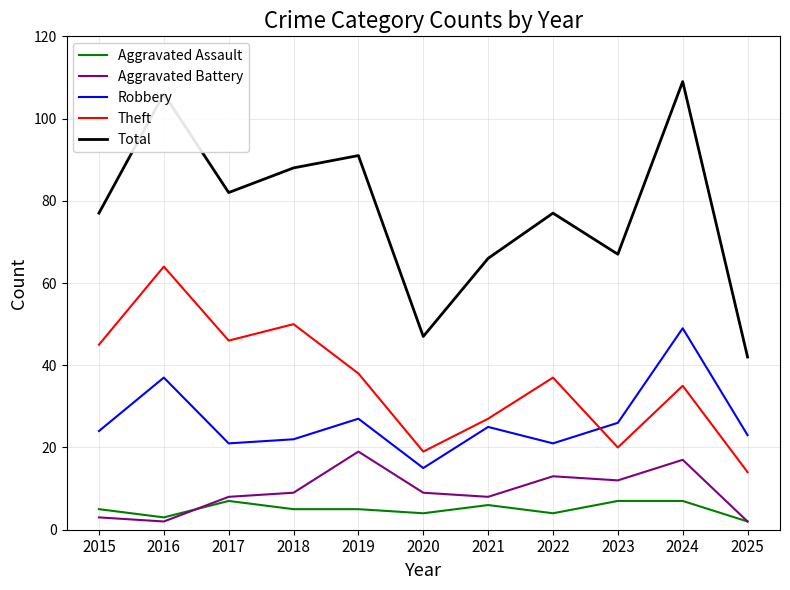

Reading left to right, what are all the values shown in this chart?

Aggravated Assault: 5	3	7	5	5	4	6	4	7	7	2
Aggravated Battery: 3	2	8	9	19	9	8	13	12	17	2
Robbery: 24	37	21	22	27	15	25	21	26	49	23
Theft: 45	64	46	50	38	19	27	37	20	35	14
Total: 77	106	82	88	91	47	66	77	67	109	42